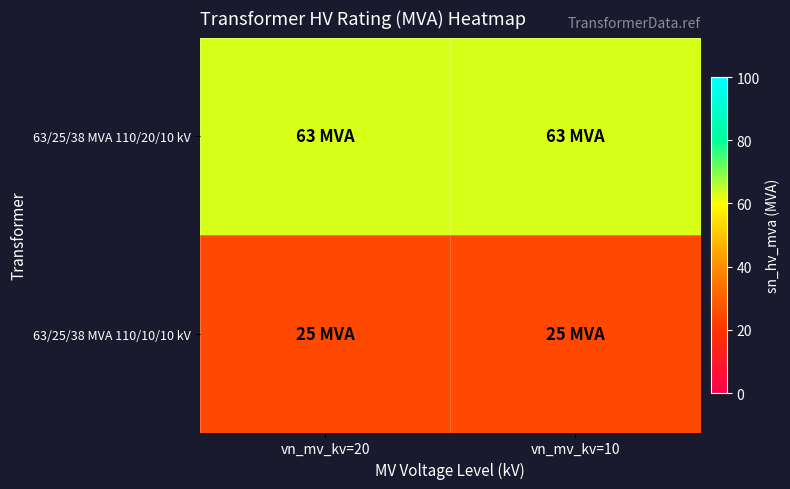

Reading left to right, list all the values displayed in this chart.

63/25/38 MVA 110/20/10 kV: vn_mv_kv=20=63	vn_mv_kv=10=63
63/25/38 MVA 110/10/10 kV: vn_mv_kv=20=25	vn_mv_kv=10=25